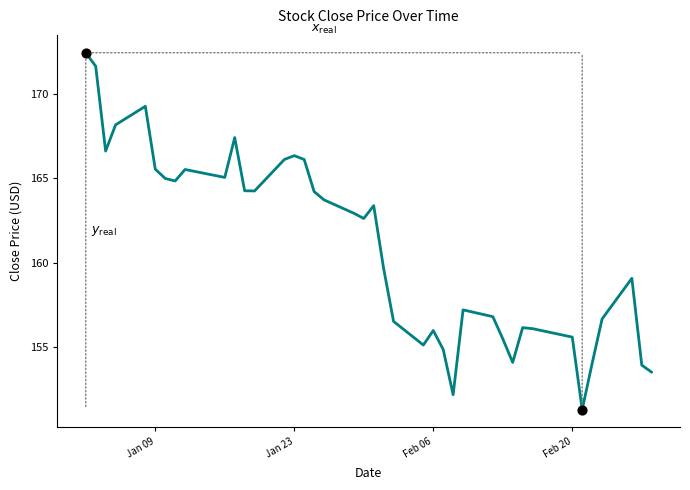

What is the minimum value shown in the chart?

151.3